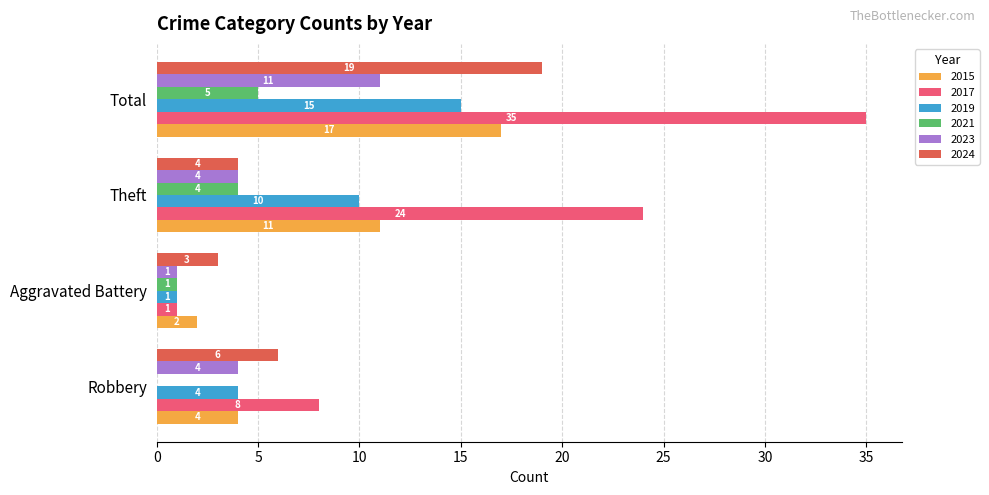

At which label does 2023 reach its peak?

Total